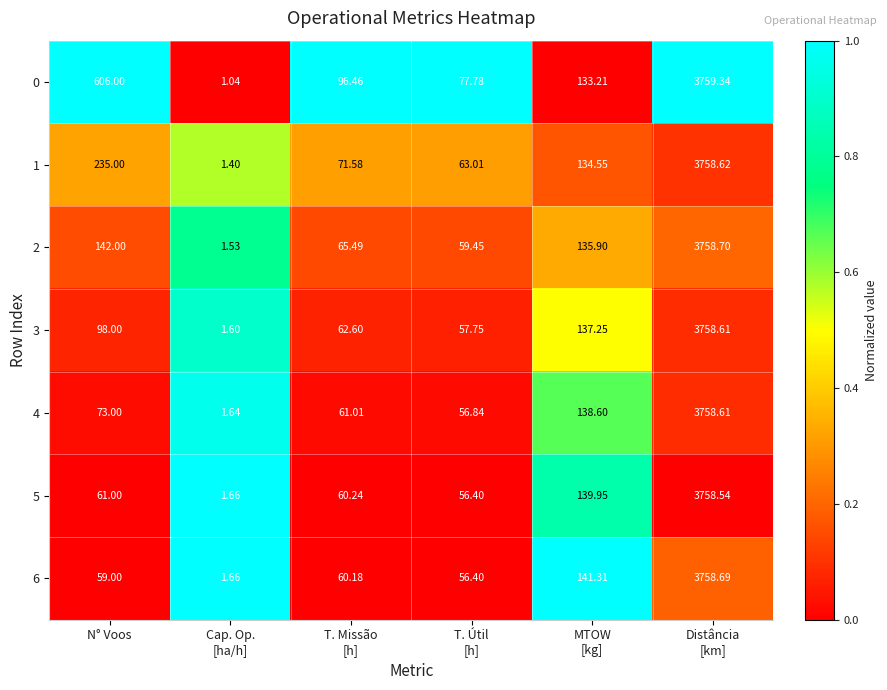

At which label does 2 first exceed 135?

N° Voos